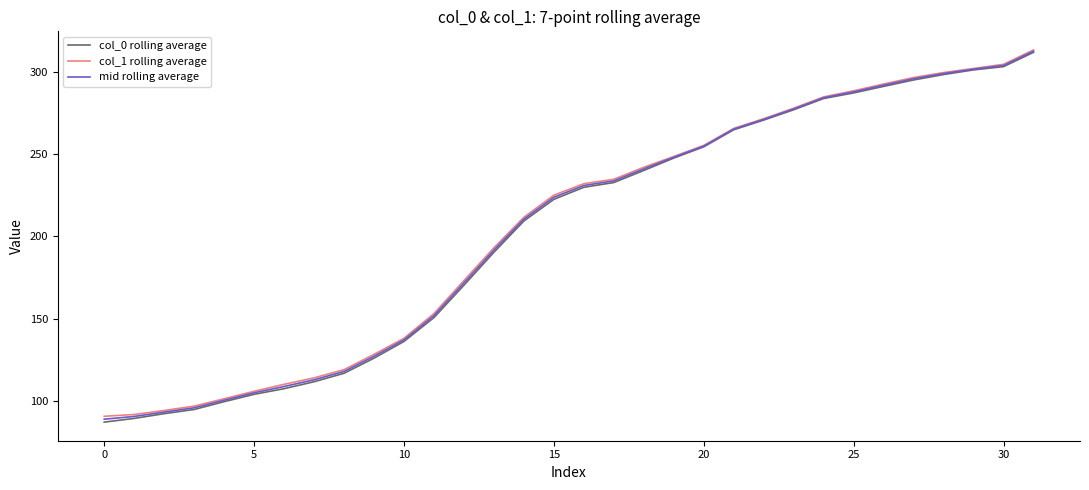

Which series has the largest range (max minus min)?

col_0 rolling average